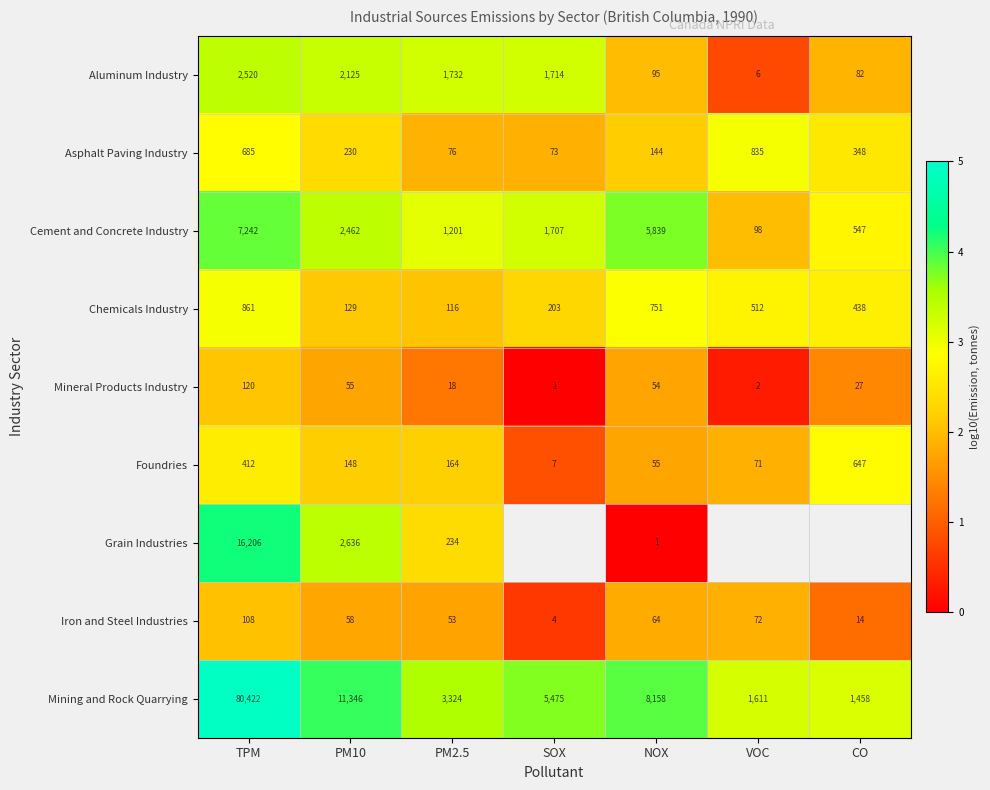

Is the value of Cement and Concrete Industry at SOX greater than the value of Mineral Products Industry at CO?

Yes